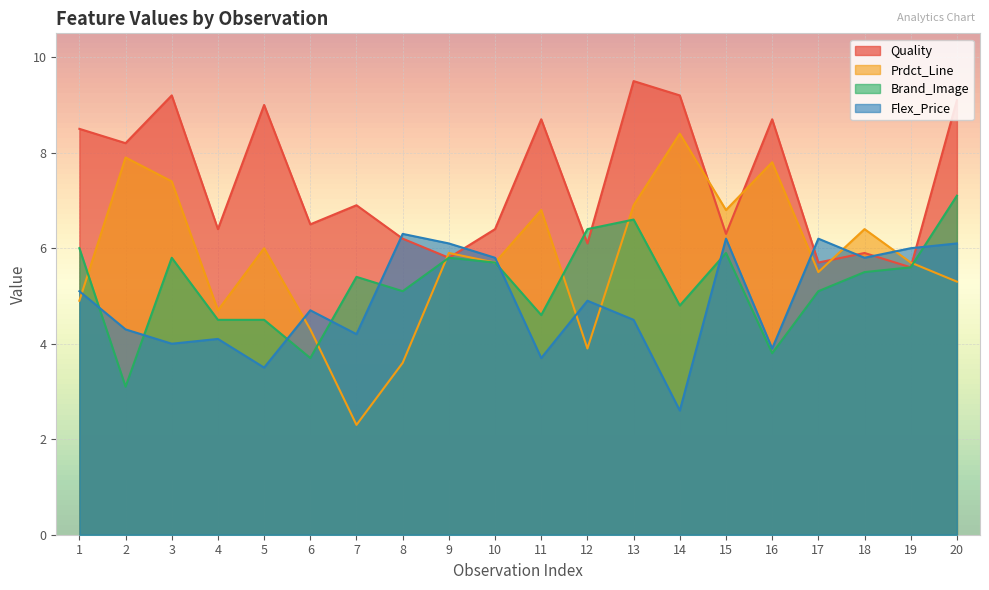

Which has a higher value, 18 or 8?

8